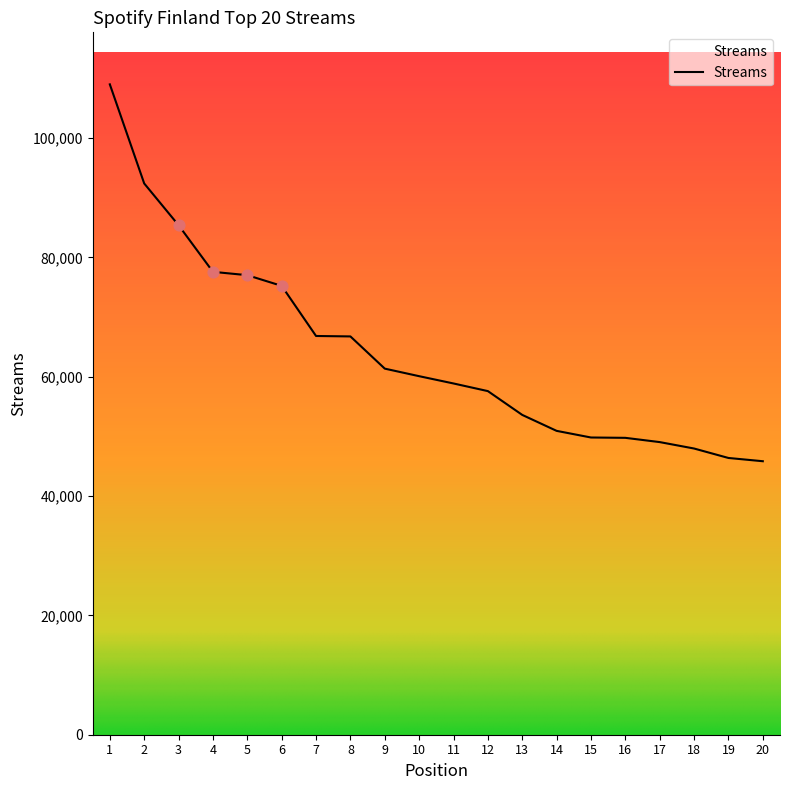

What is the ratio of the value at 19 to the value at 7?

0.7